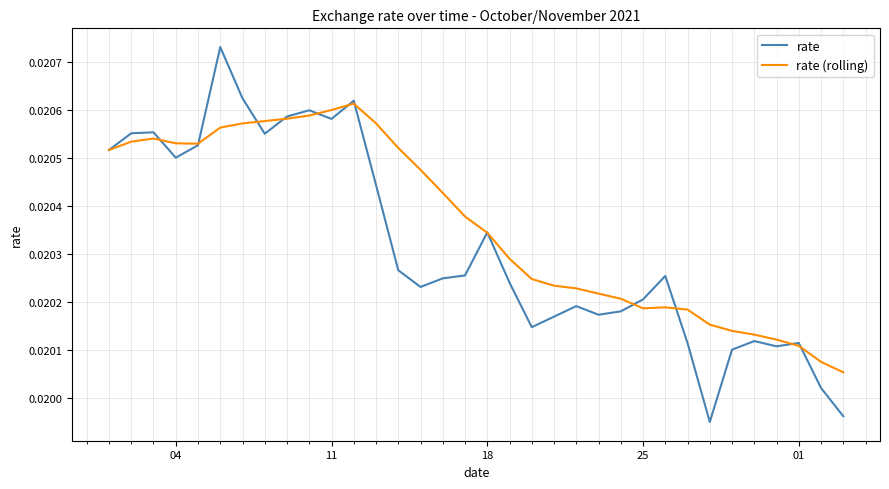

Which series has the largest total across all categories?

rate (rolling)